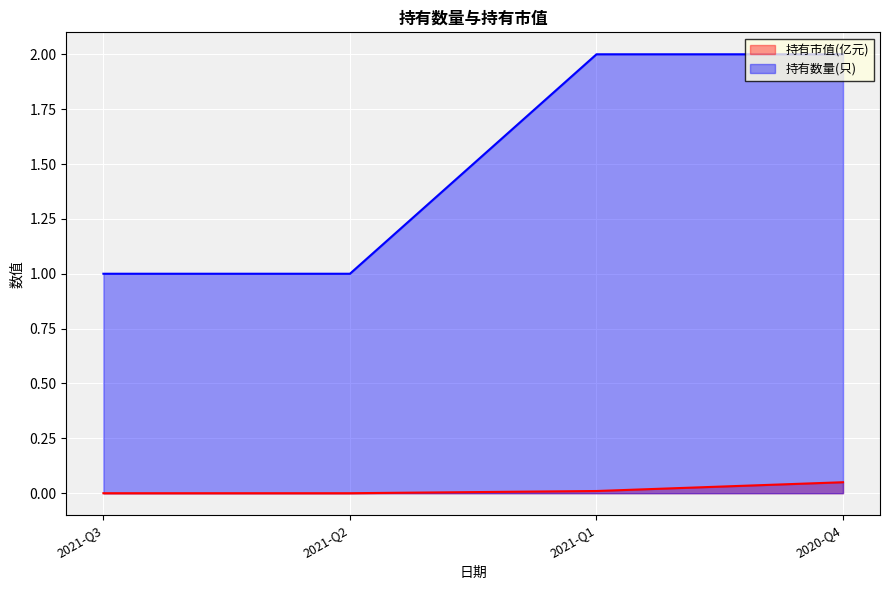

What is the sum of all 持有数量(只) values?

6.0